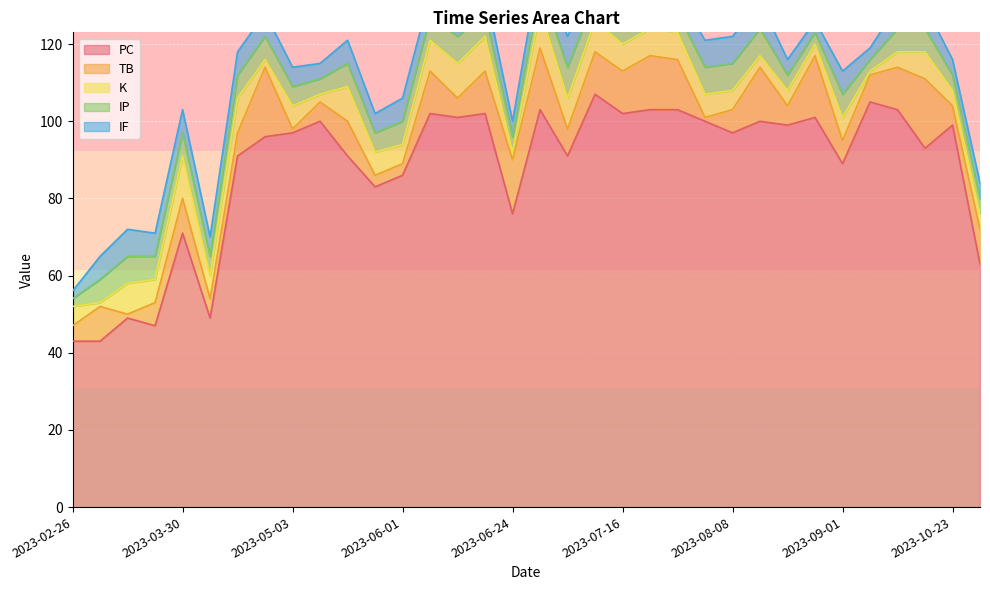

Count the number of data series in this chart.

5